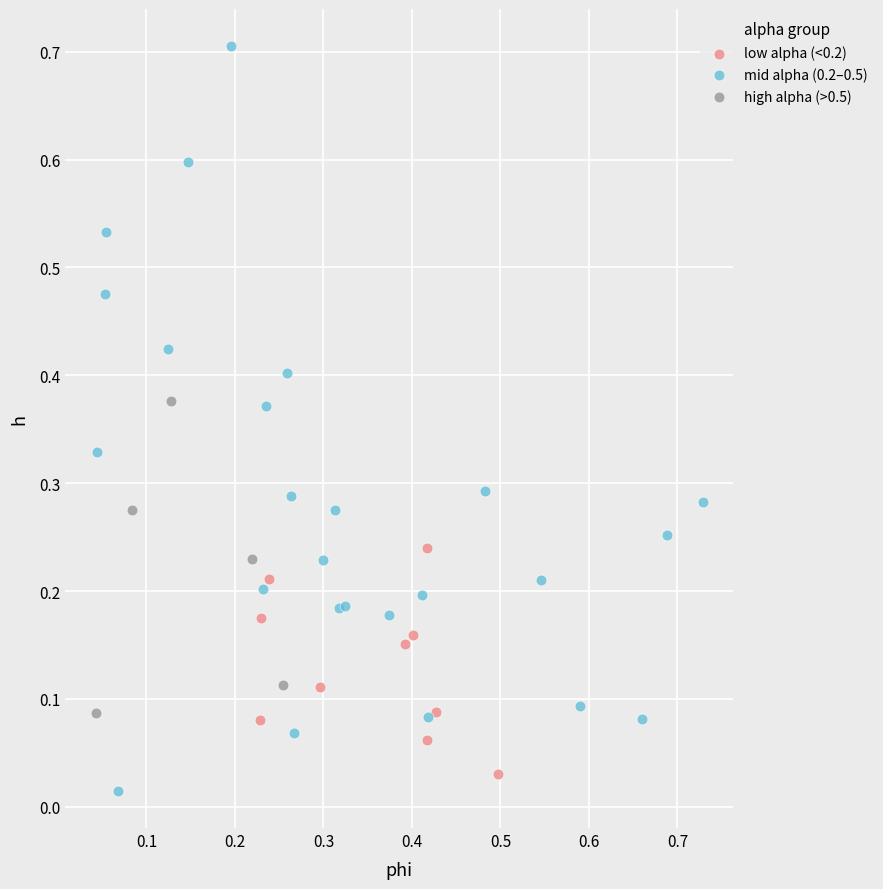

Which series contains the highest Y value?

mid alpha (0.2–0.5)